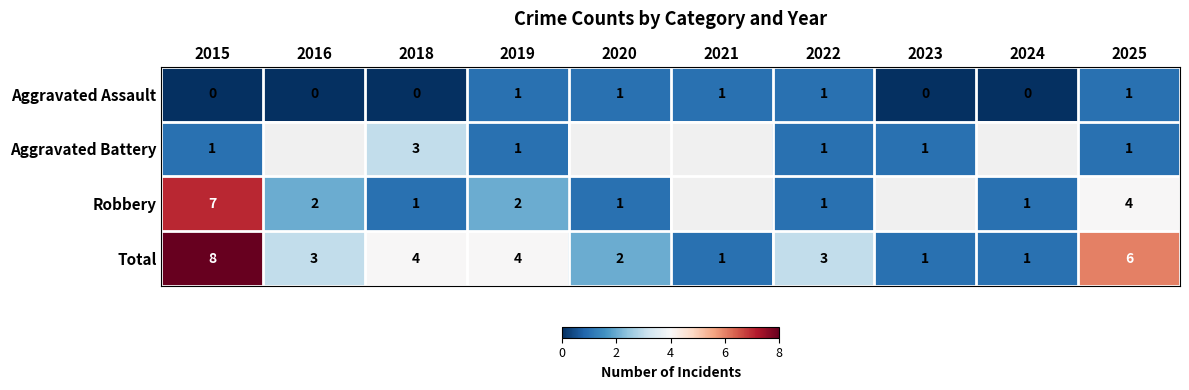

Between 2019 and 2022, which is larger?

2019